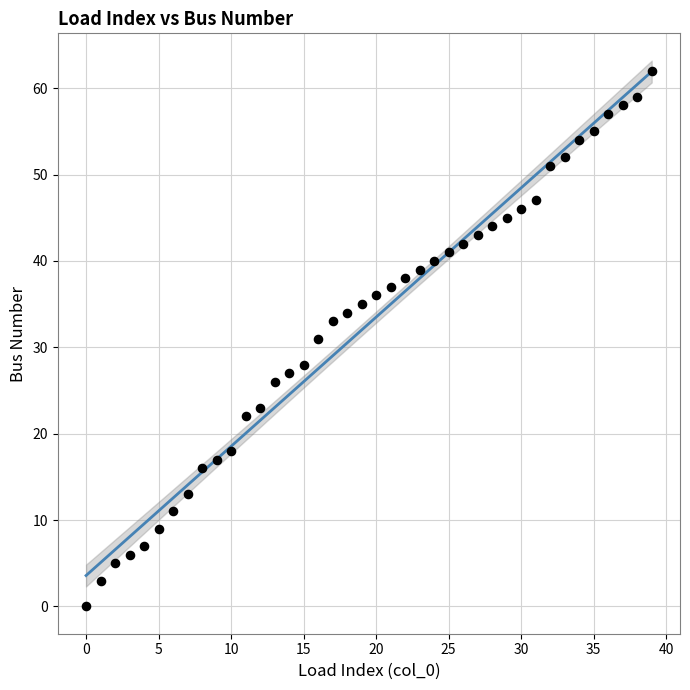

What is the range of Y values (max minus min)?

62